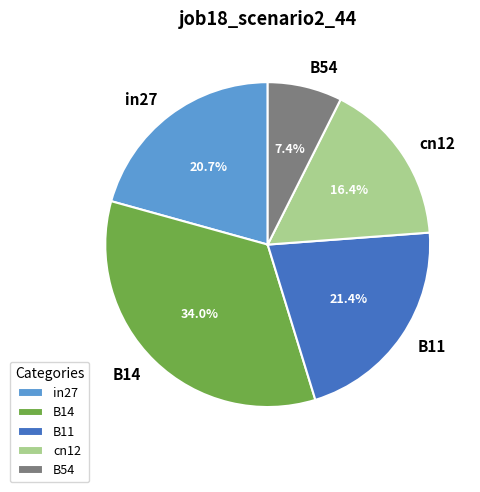

What portion of the pie excludes B14?

66.0%